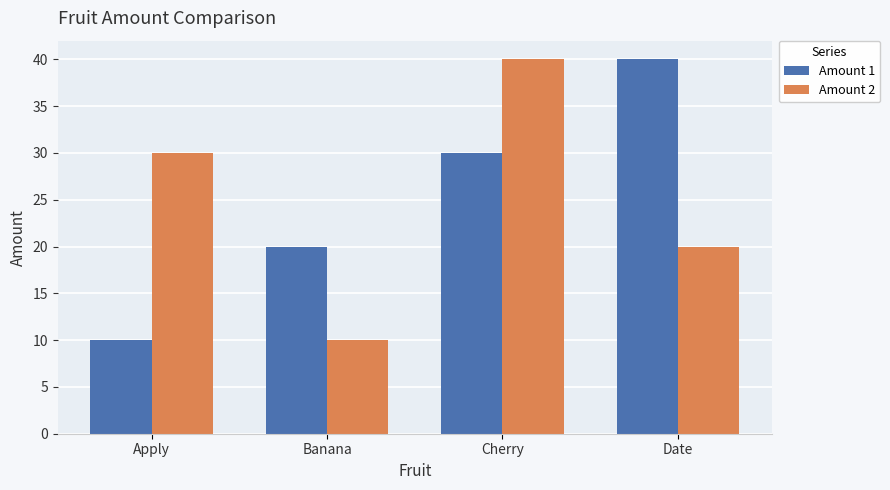

What is the sum of all Amount 2 values?

100